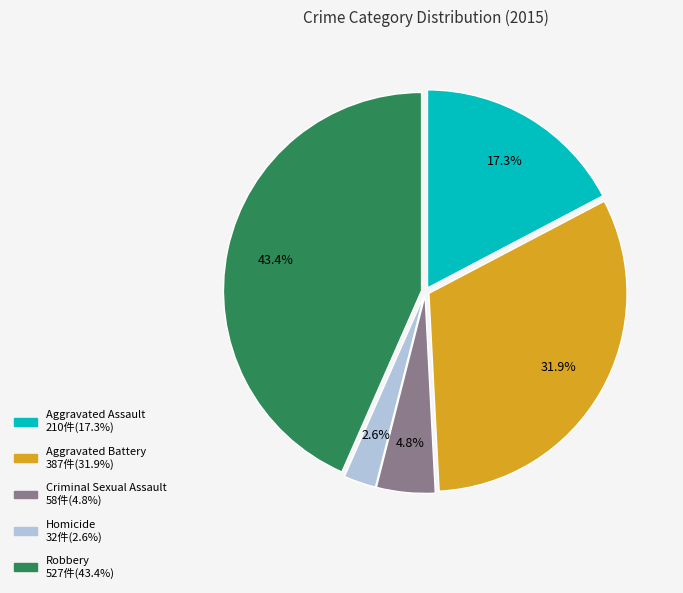

What is the smallest slice in the pie chart?

Homicide